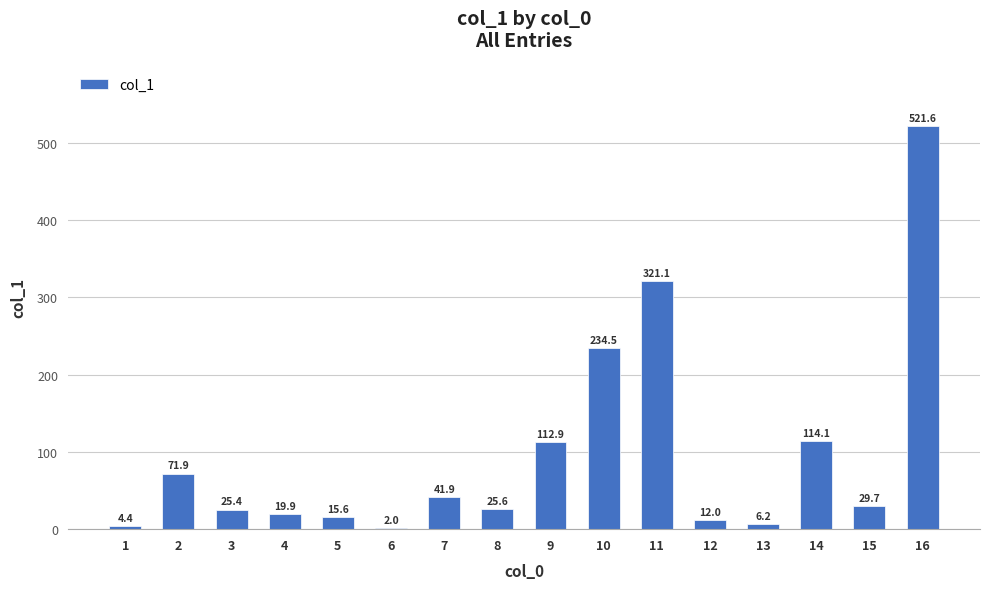

How many values exceed 29?

8